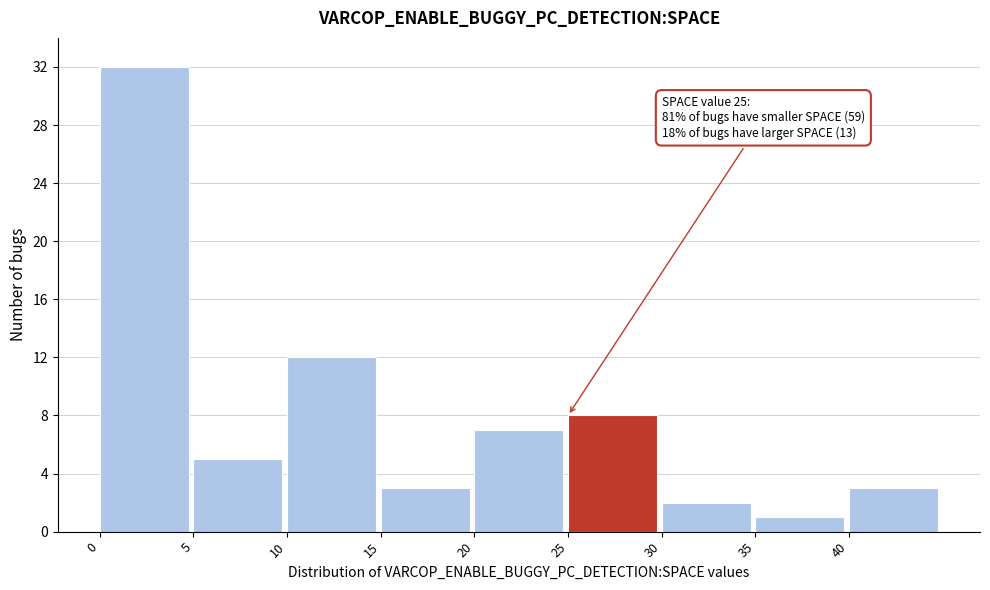

Which range on the x-axis has the tallest bar?

0 to 5